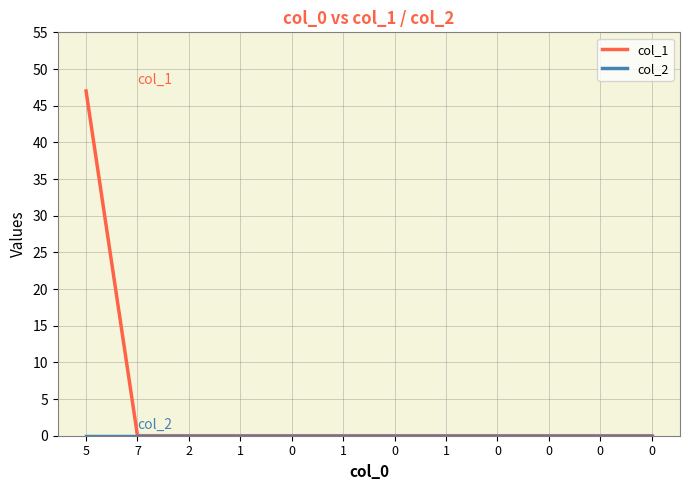

How many lines are shown in the chart?

2